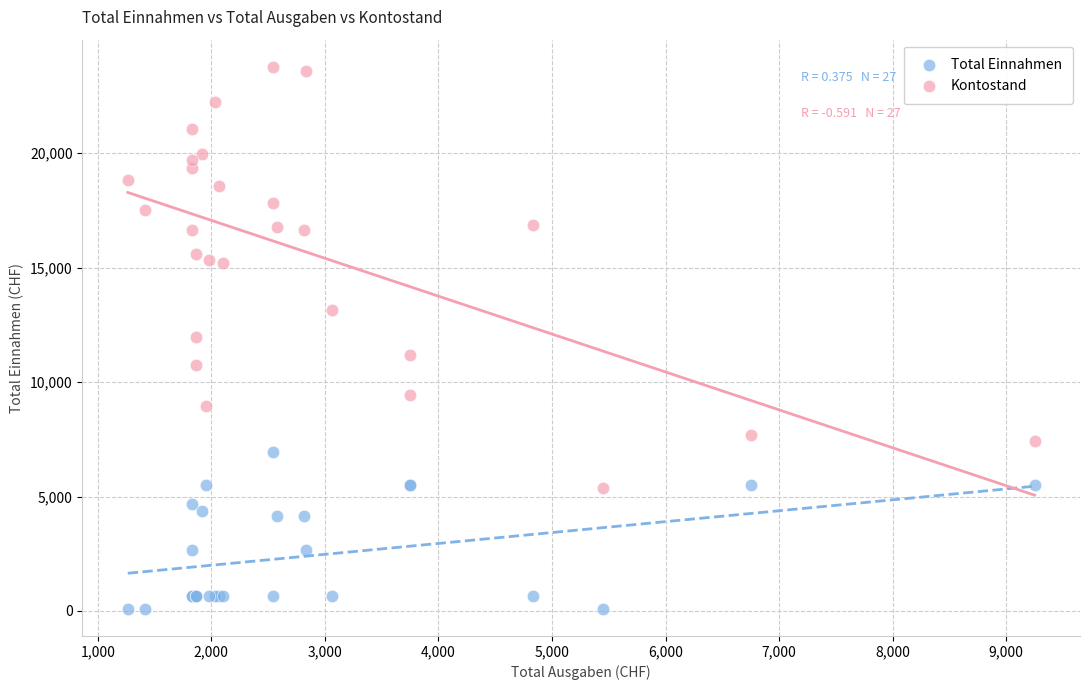

What is the X range (max minus min) for the scatter plot?

7985